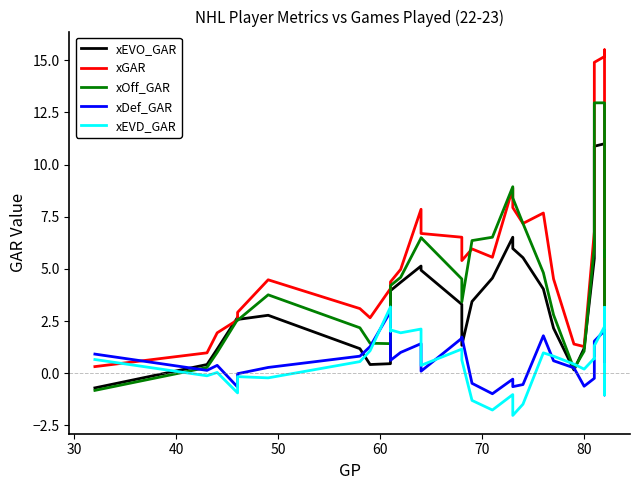

What is the average value of the xGAR series?

5.5